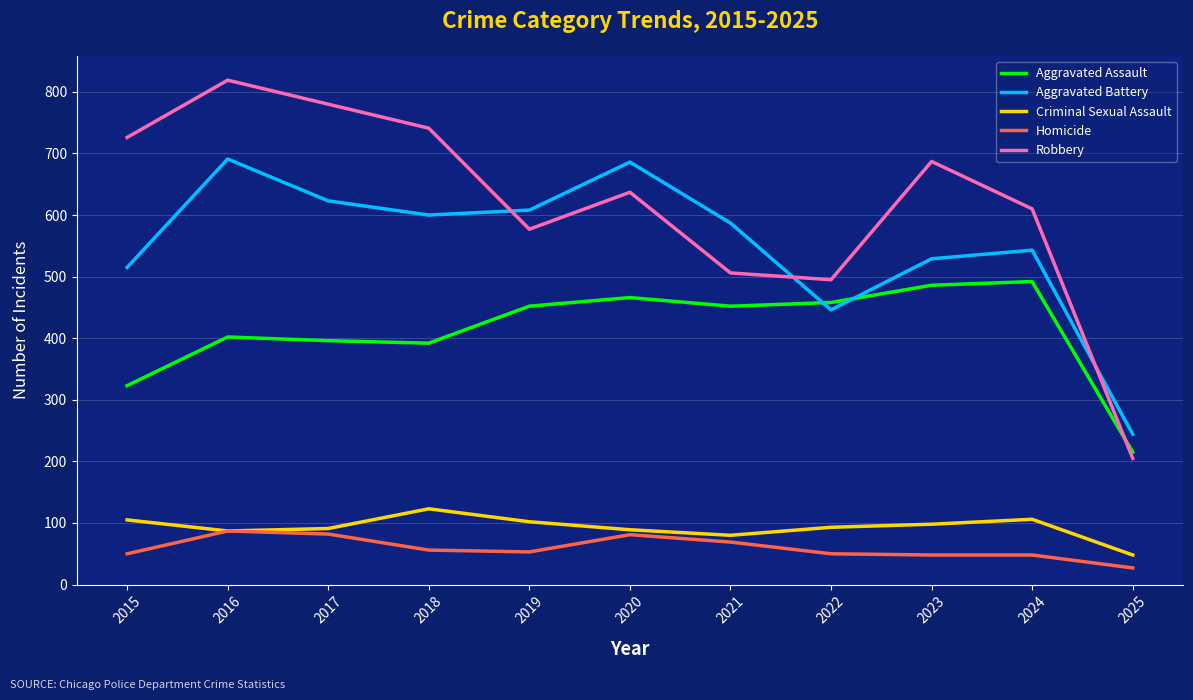

At which category does Aggravated Battery reach its first local valley?

2018